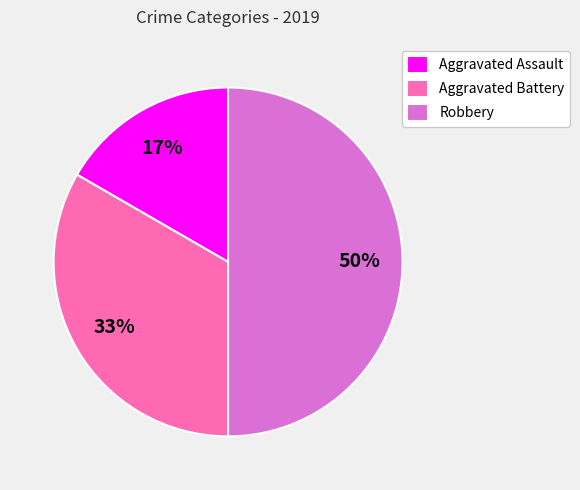

True or false: Aggravated Assault accounts for 17% of the total.

True